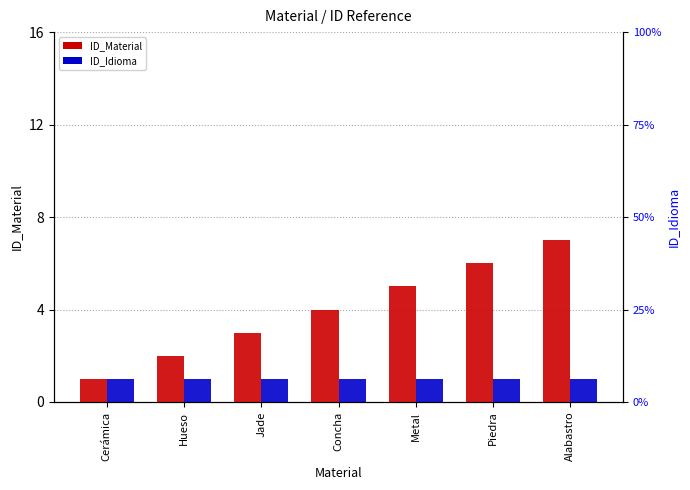

What are all the series names shown in the legend?

ID_Material, ID_Idioma